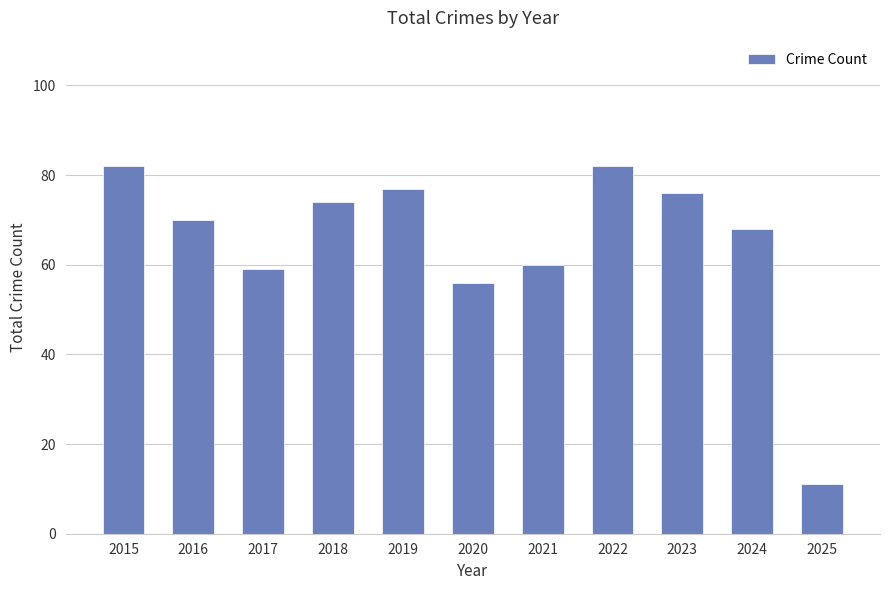

How many data points are less than 70?

5